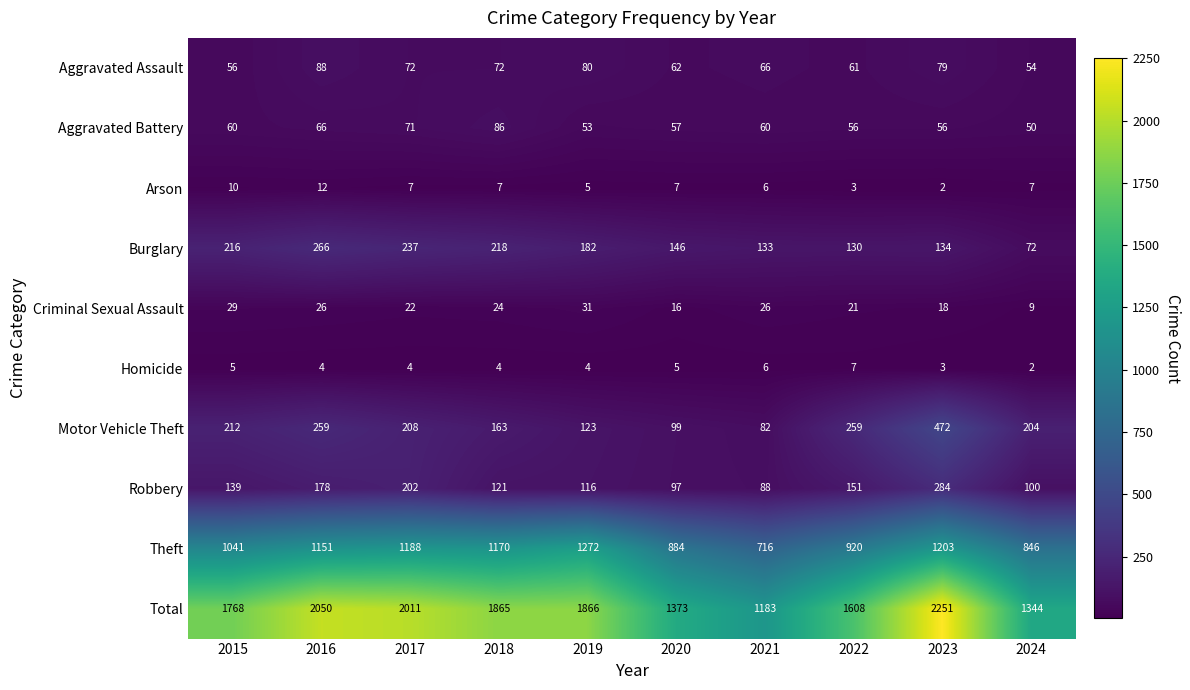

True or false: Robbery has a value of 111 at 2023.

False